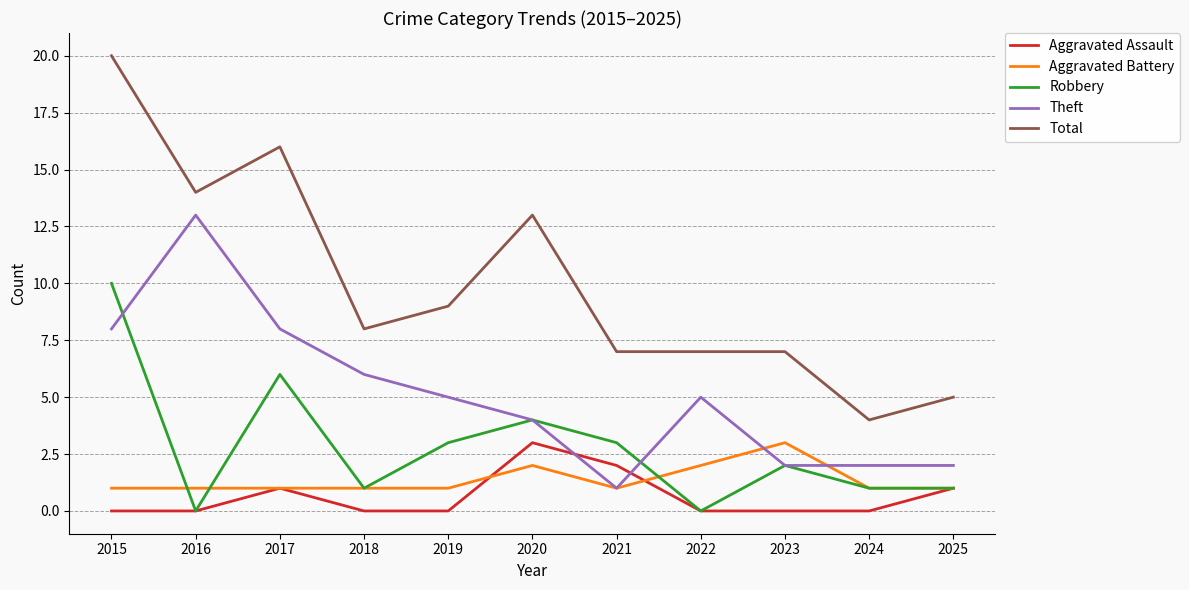

What is the spread (max minus min) of values at 2021?

6